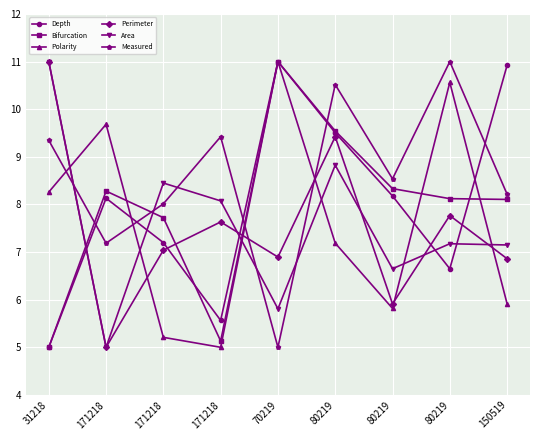

Rank the series at 171218 from lowest to highest value.

Perimeter, Area, Measured, Depth, Bifurcation, Polarity